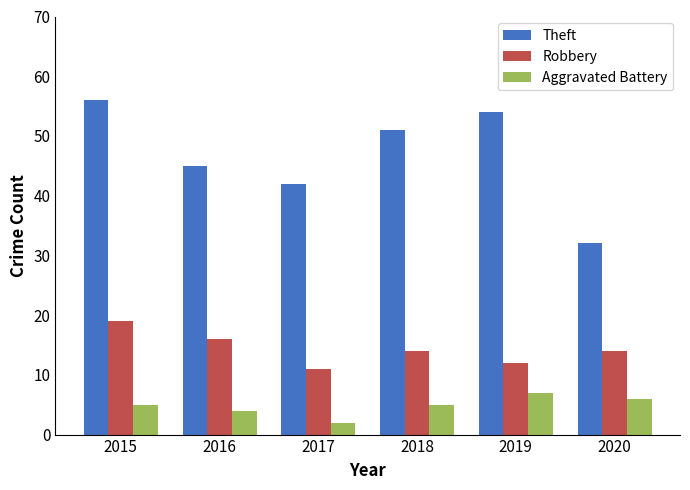

Does the chart contain stacked bars?

No